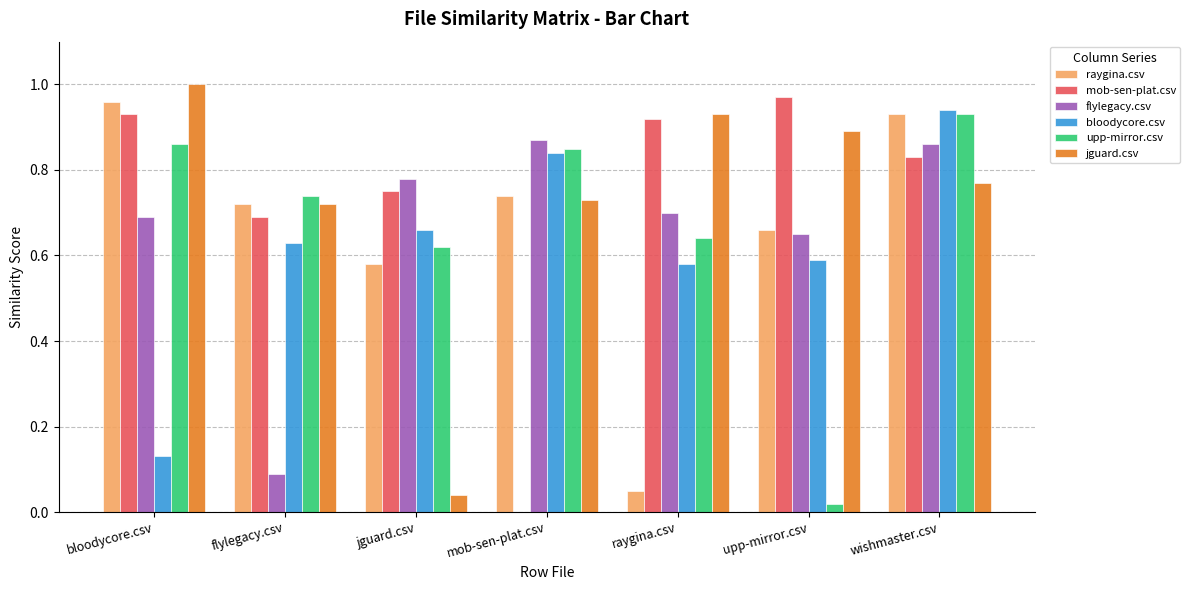

What is the total value across all series at mob-sen-plat.csv?

4.0